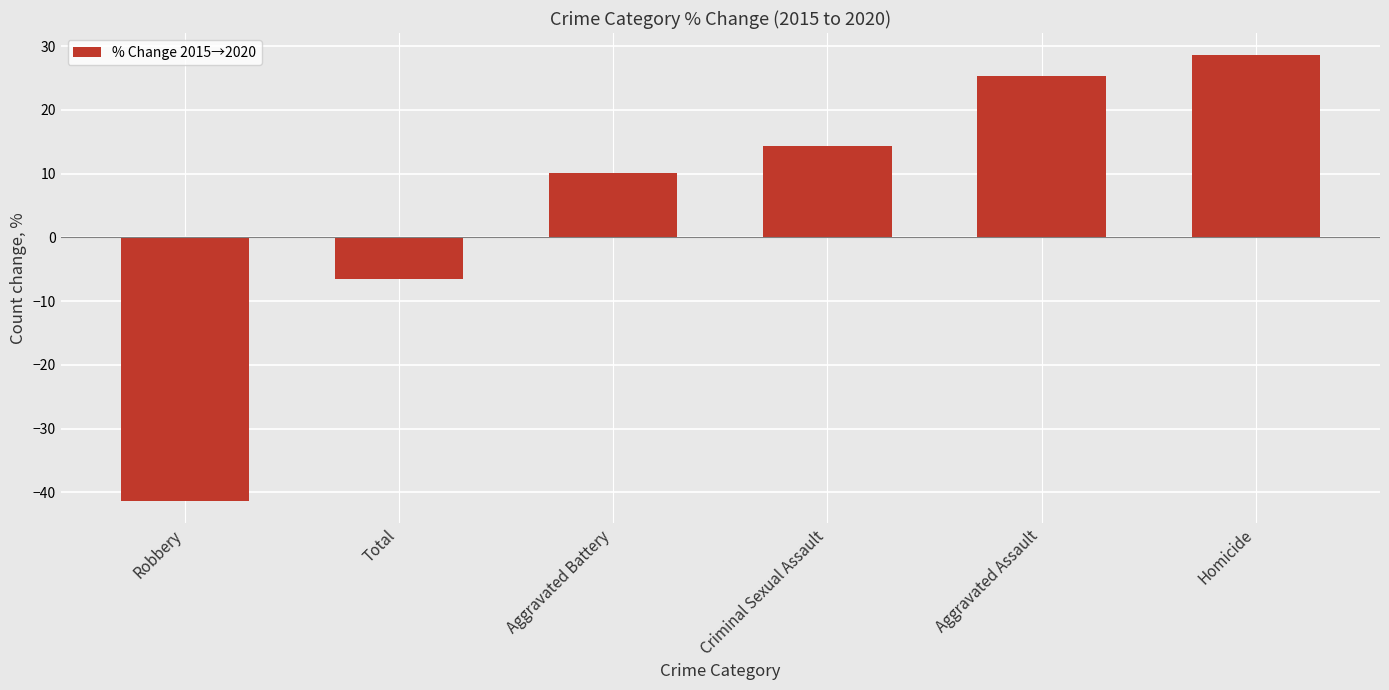

What value does the data have at Total?

-6.5